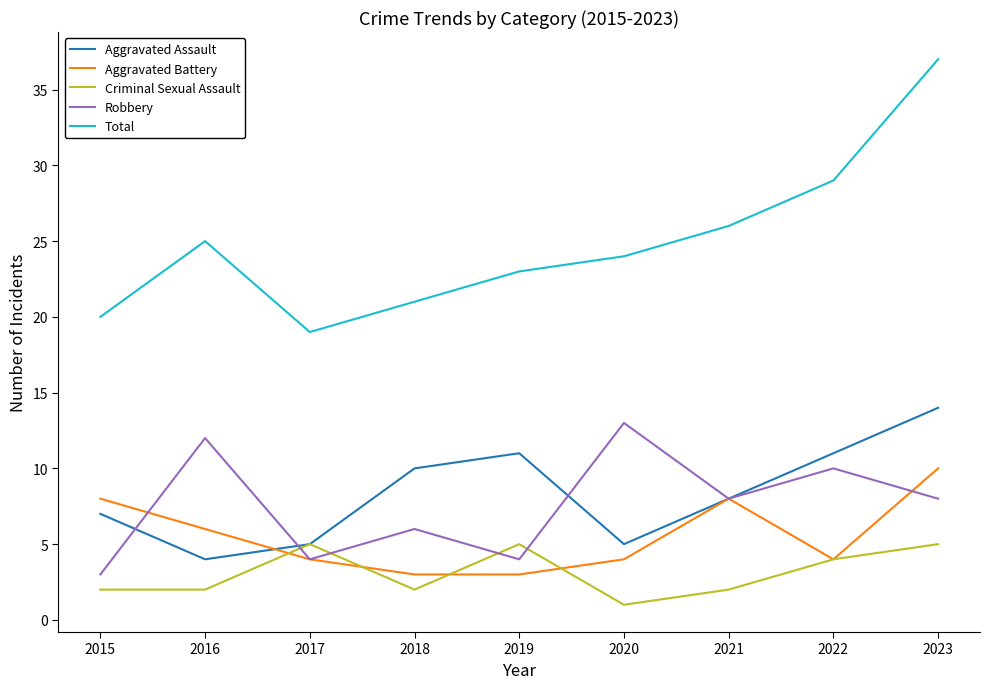

What are all the series names shown in the legend?

Aggravated Assault, Aggravated Battery, Criminal Sexual Assault, Robbery, Total